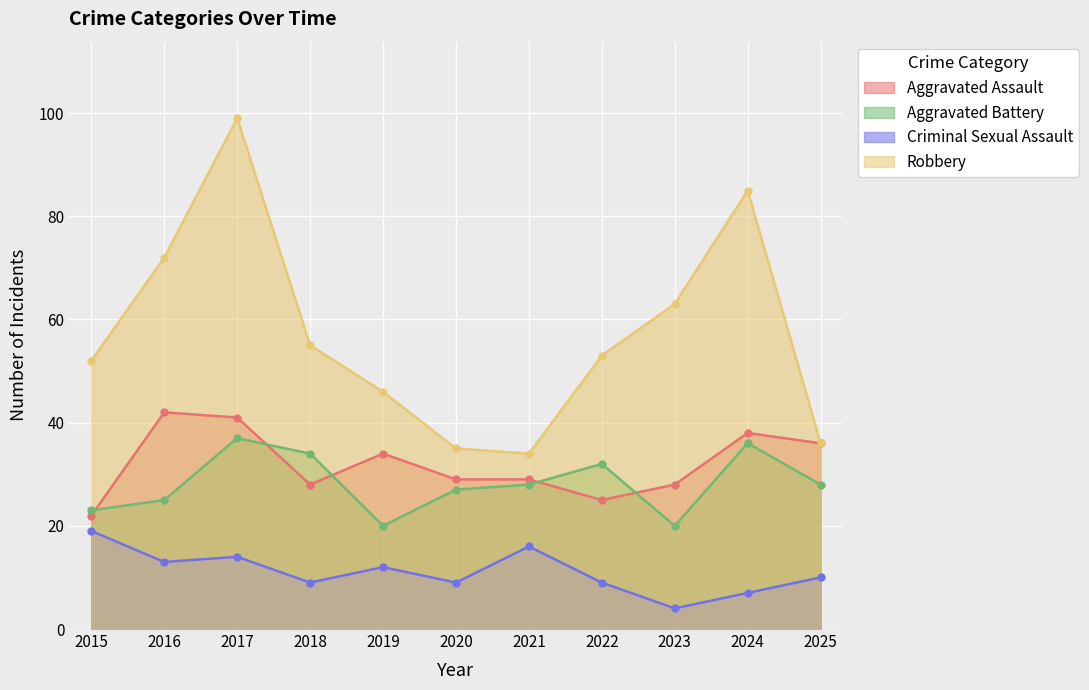

At which label is Robbery closest to 66?

2023